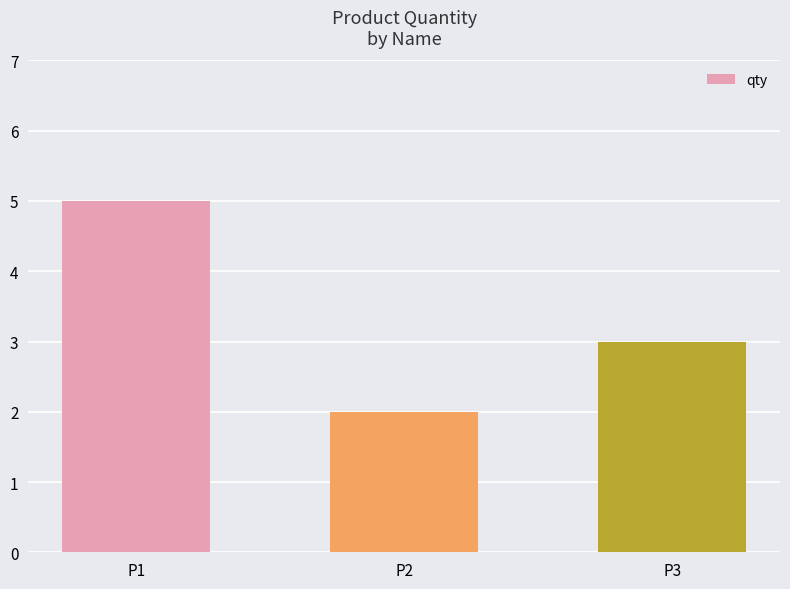

Which has a higher value, P1 or P3?

P1